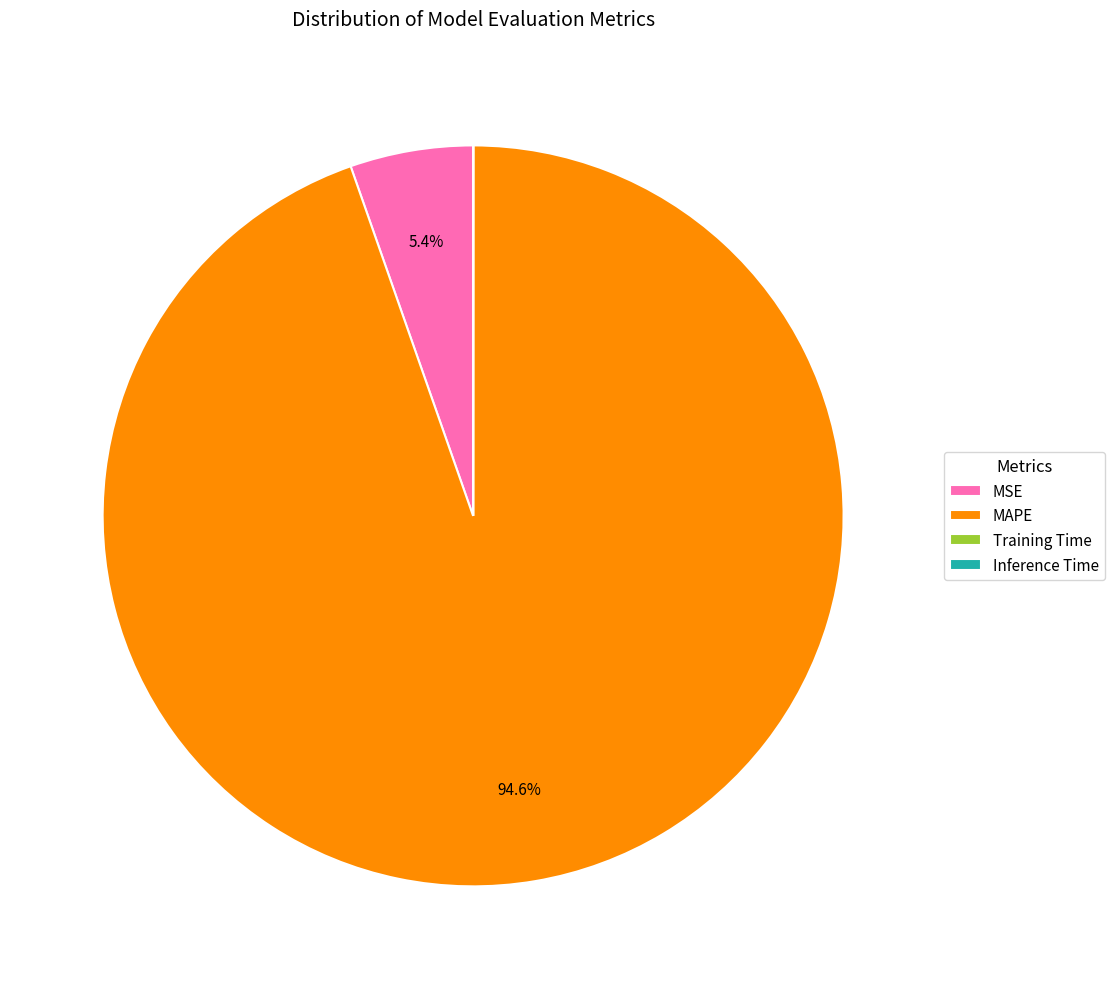

How much of the chart is everything except MAPE?

5.4%